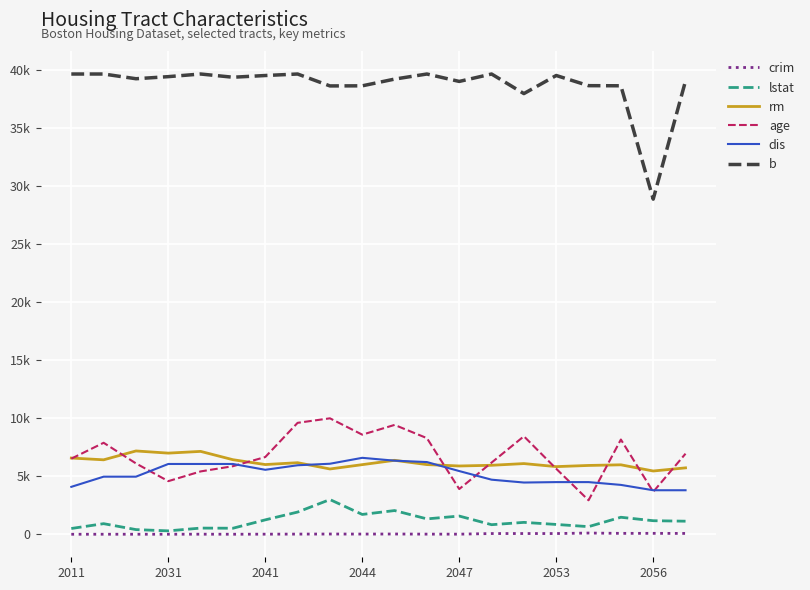

True or false: lstat and dis cross at least once.

False